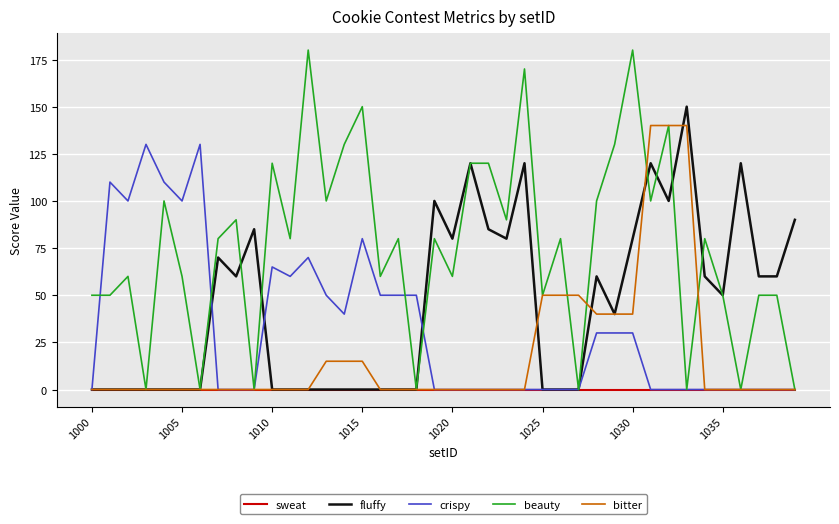

What is the average value of the fluffy series?

45